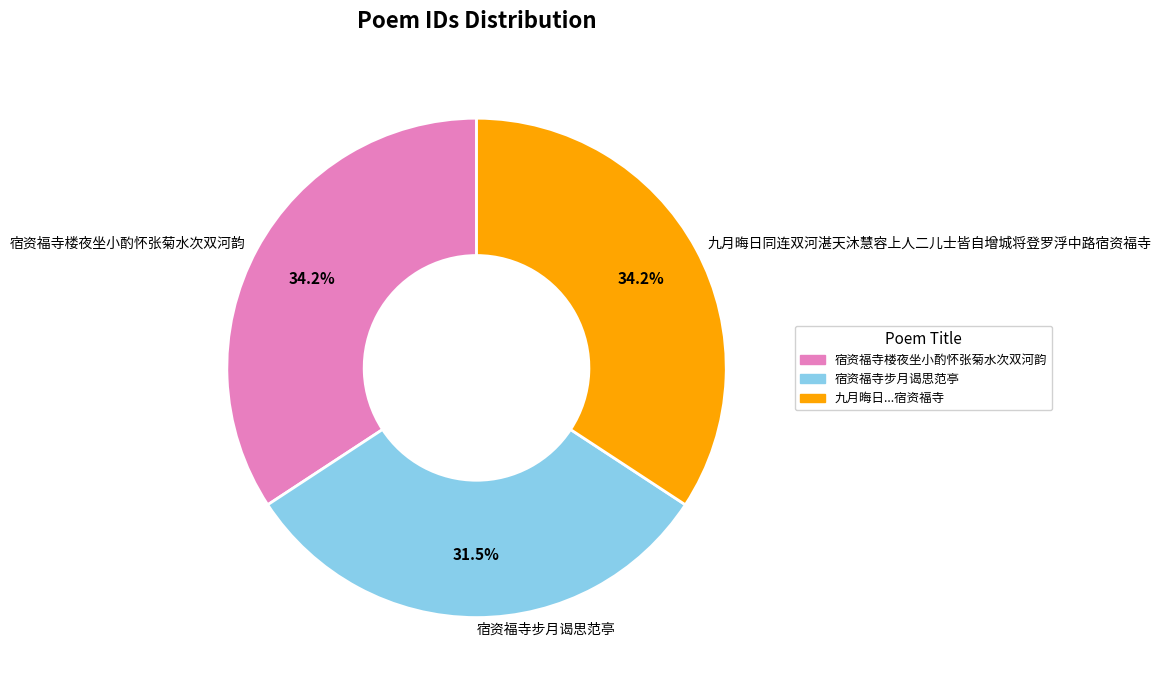

To the nearest percent, what is the average slice percentage?

33%